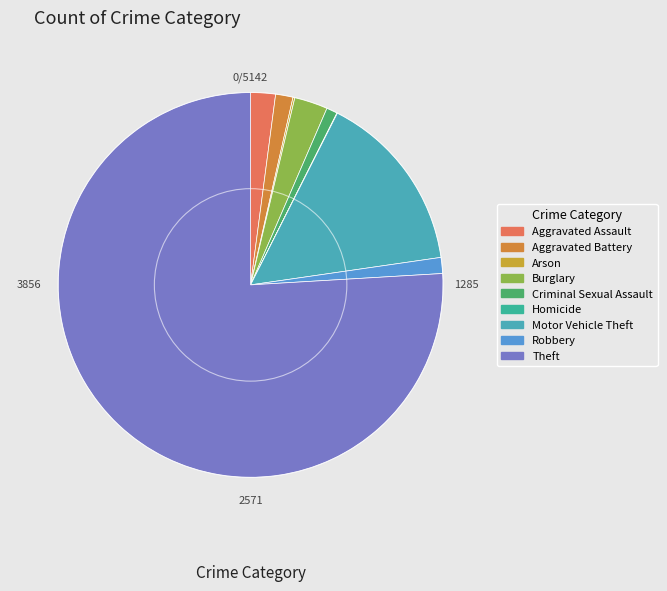

To the nearest percent, what portion does Aggravated Battery represent?

1%